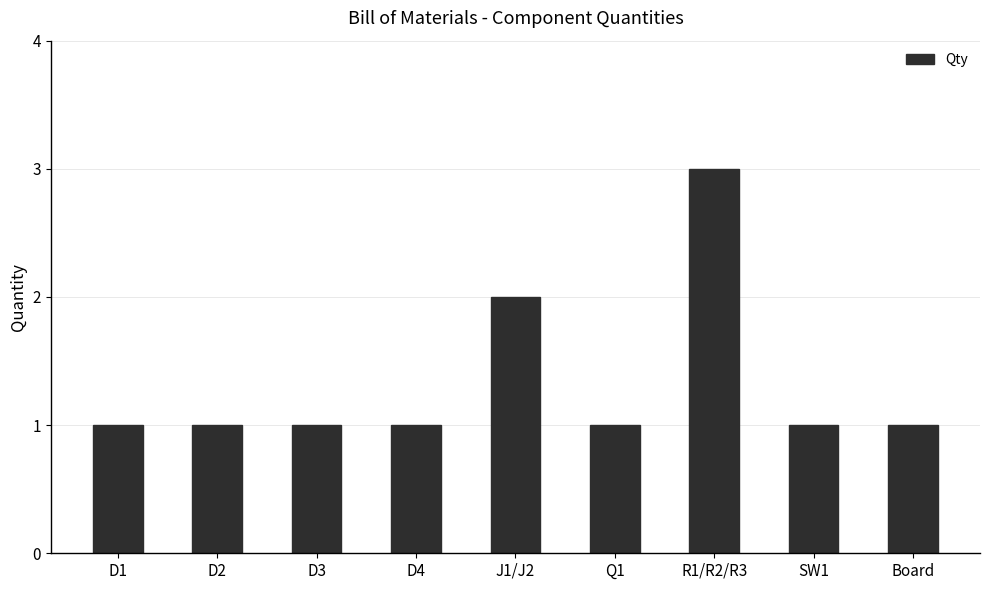

Reading left to right, what are all the values shown in this chart?

D1=1	D2=1	D3=1	D4=1	J1/J2=2	Q1=1	R1/R2/R3=3	SW1=1	Board=1